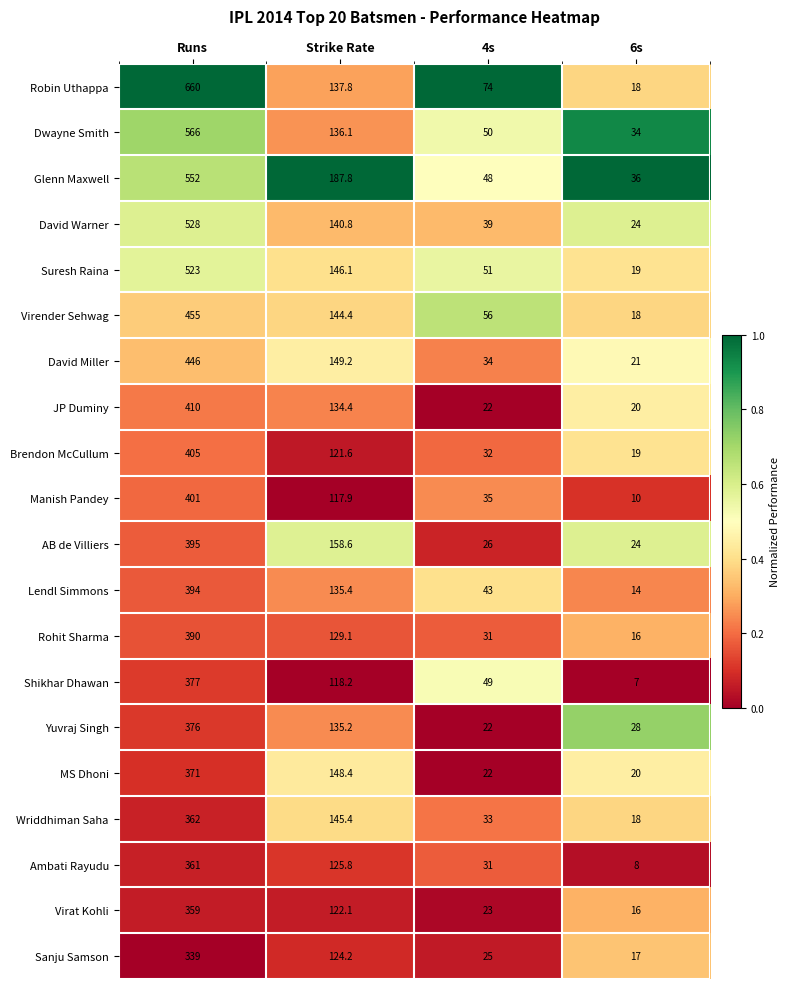

What is the maximum value shown in the chart?

660.0